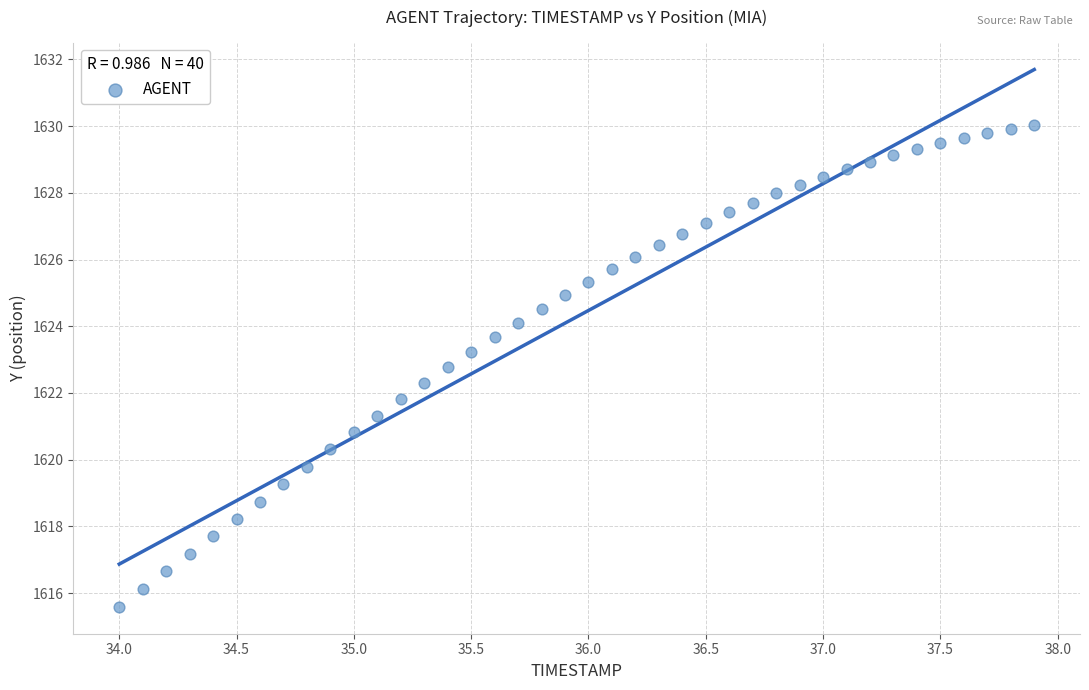

What is the range of X values (max minus min)?

3.9